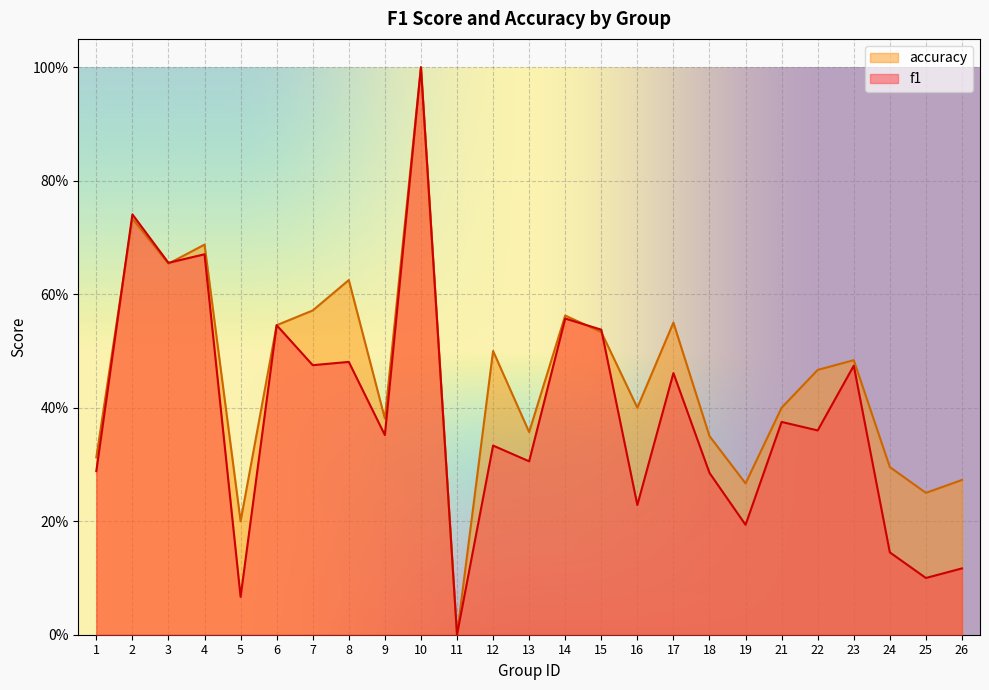

What is the maximum value for f1?

1.0